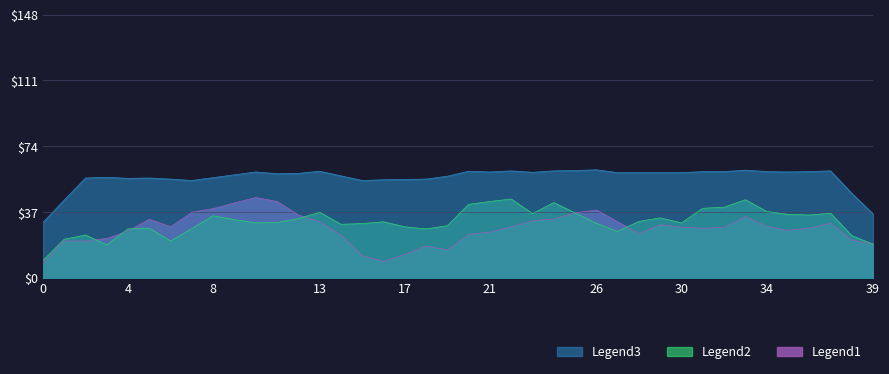

How many distinct data groups are displayed?

3